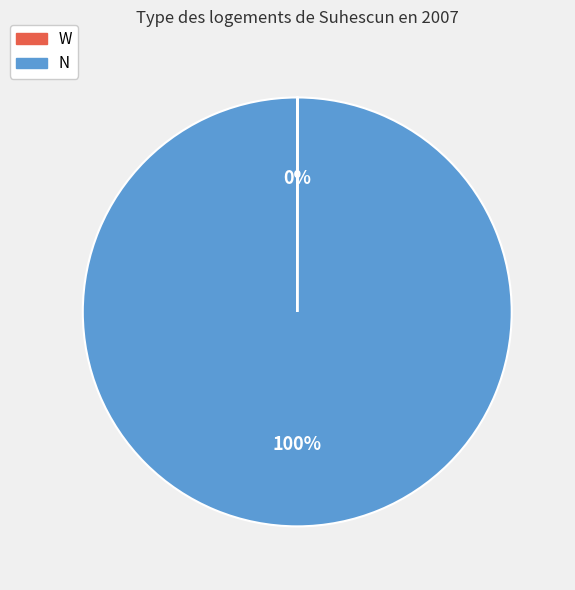

To the nearest percent, what is the average slice percentage?

50%